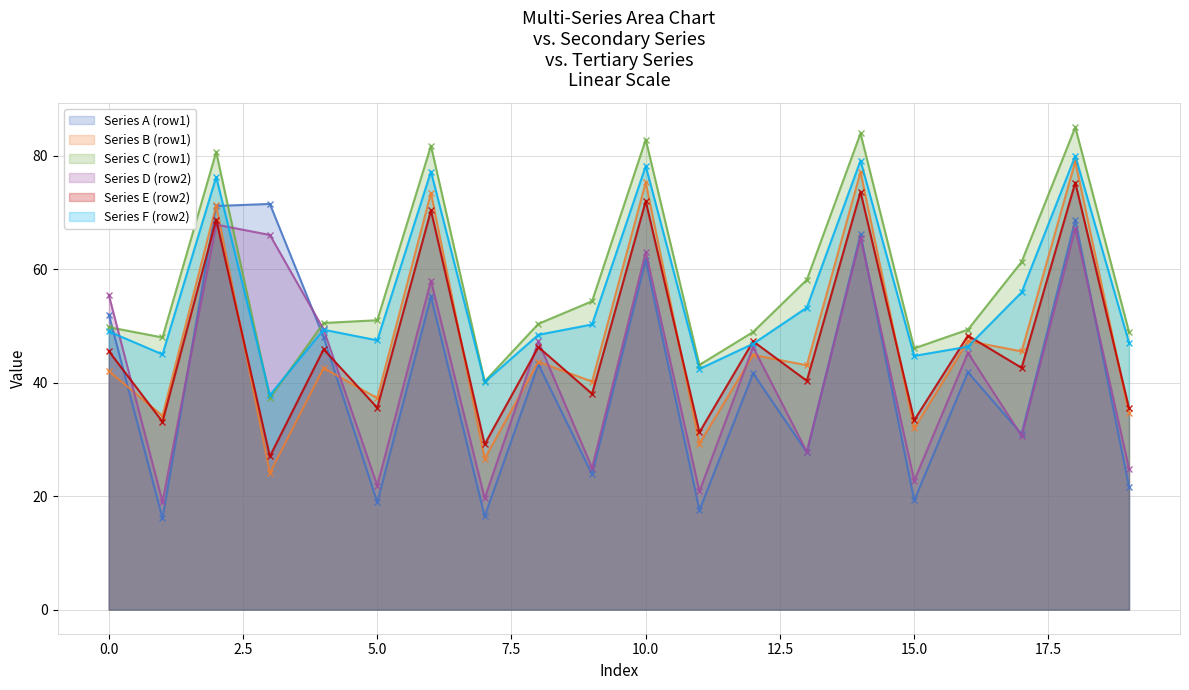

What is the difference between the maximum and minimum values in the Series D (row2) series?

48.9